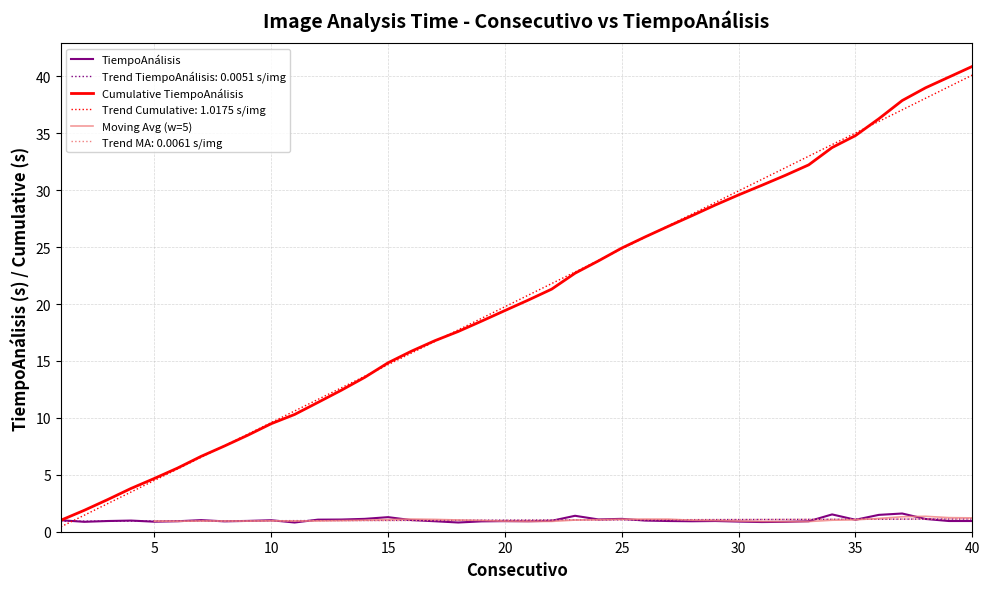

True or false: the data has more than 1 interior local peaks.

True